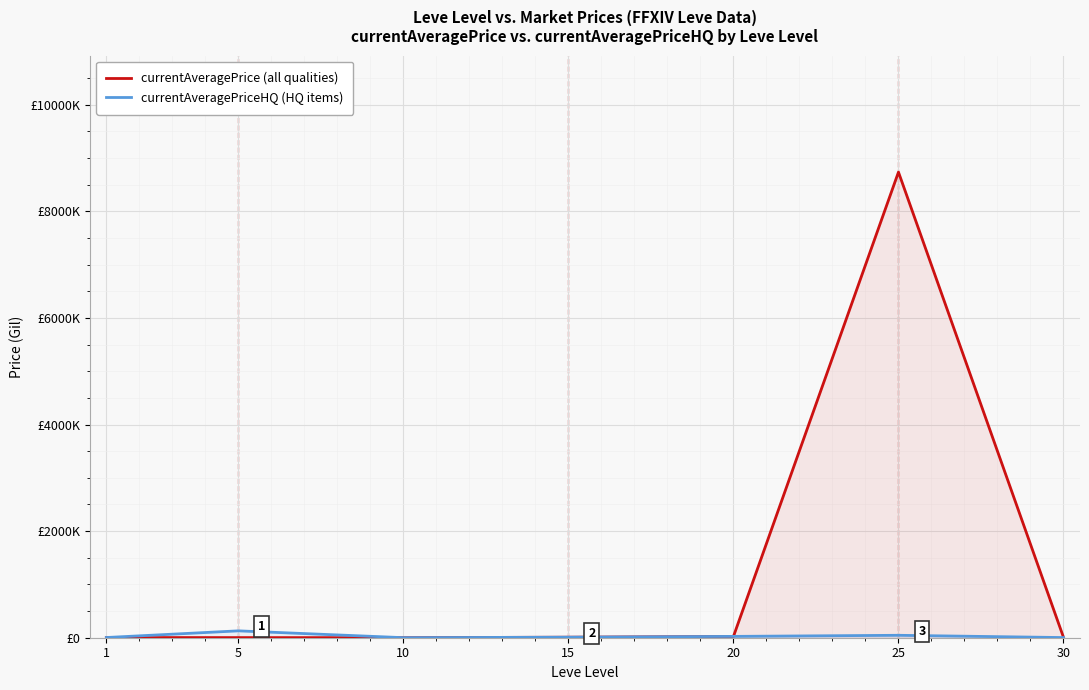

What is the lowest value of the currentAveragePrice (all qualities) series?

1013.0